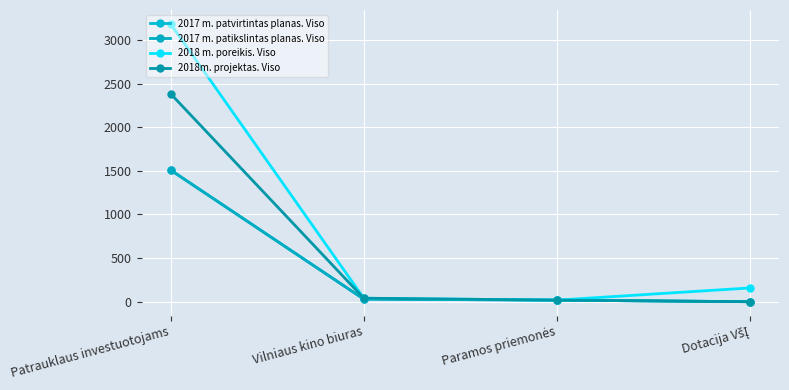

At which label is 2017 m. patikslintas planas. Viso closest to 755?

Vilniaus kino biuras